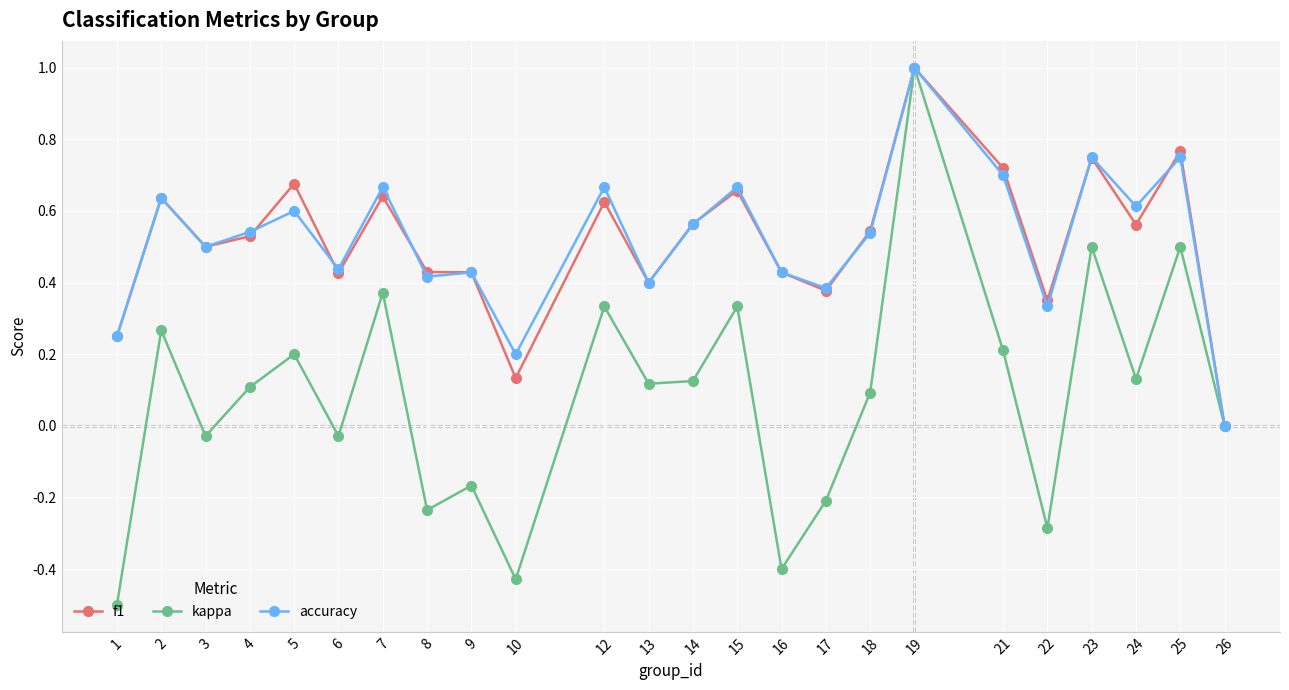

Count the accuracy values in the range 0 to 1.

24